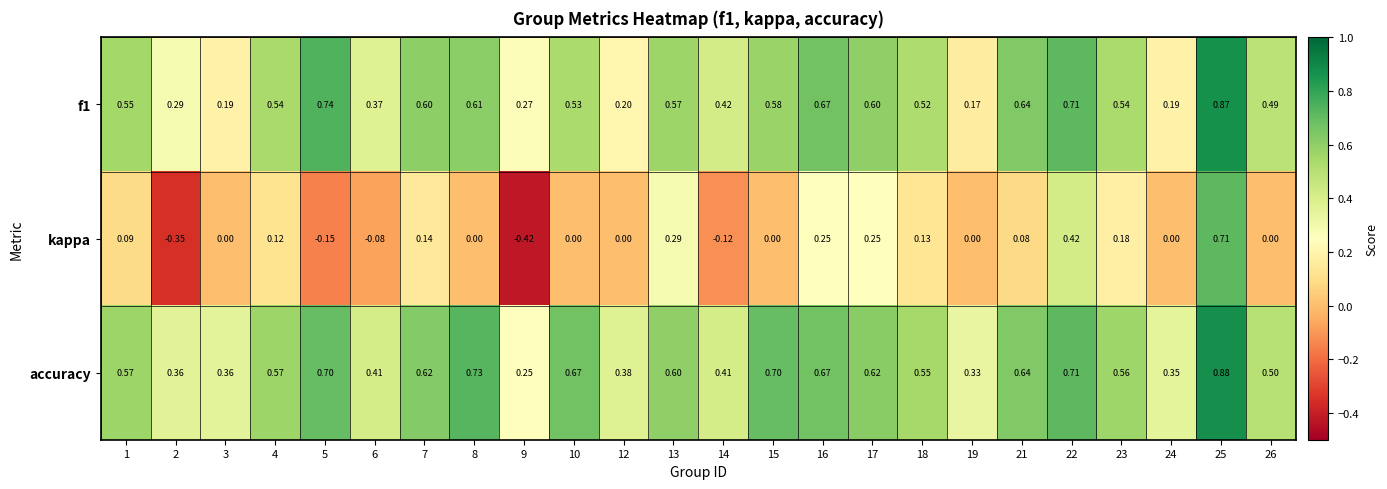

Is the value of f1 at 23 greater than the value of accuracy at 22?

No